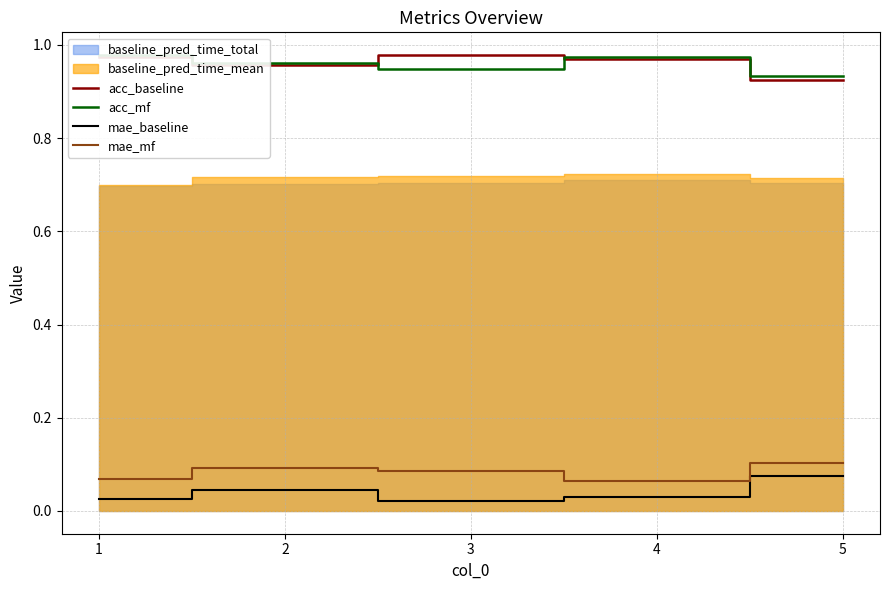

What value does the mae_mf series have at 2?

0.1